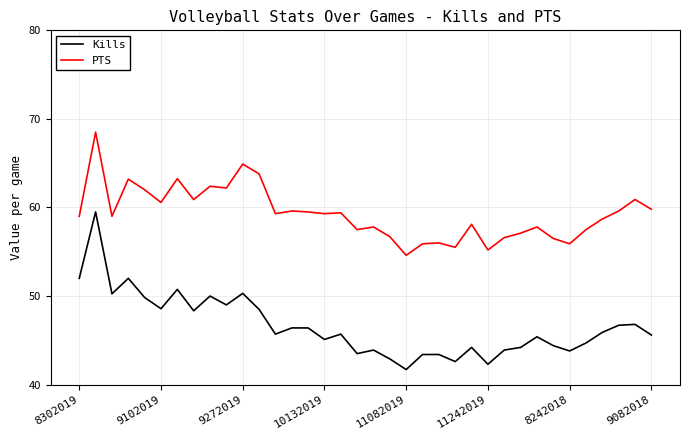

Rank the series by their maximum value, from highest to lowest.

PTS, Kills